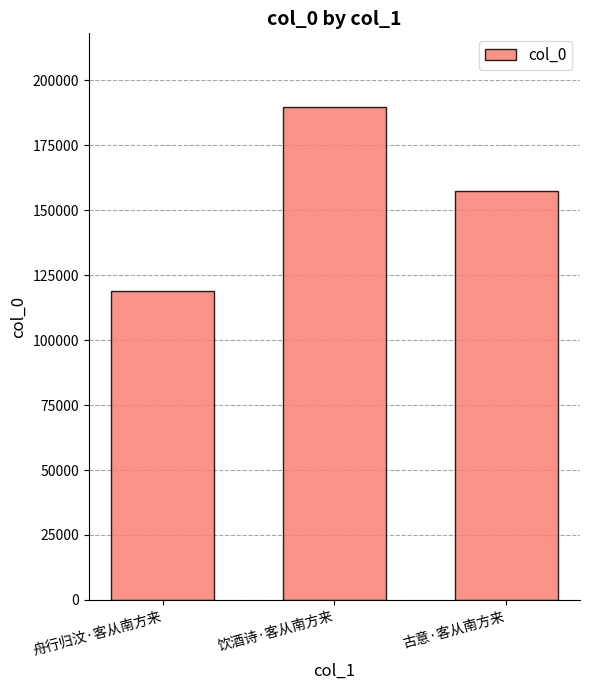

Reading left to right, extract all data points from this chart.

119105	189687	157508